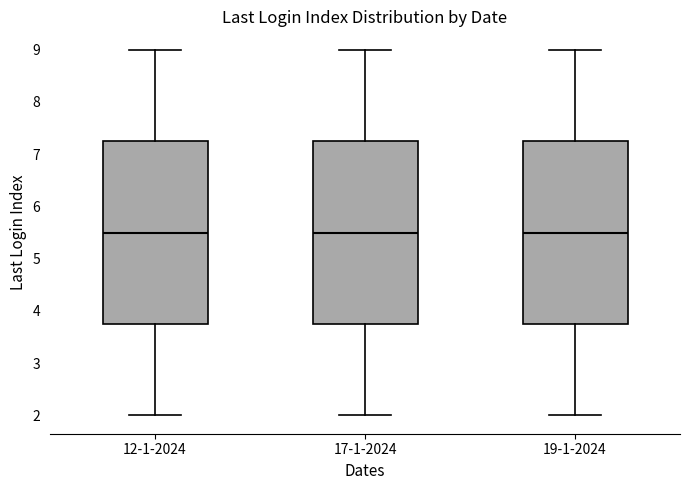

Where is the upper edge of the box for 12-1-2024 on the y-axis? The values are not printed on the chart, so give them approximately, as read against the axis.

7.3